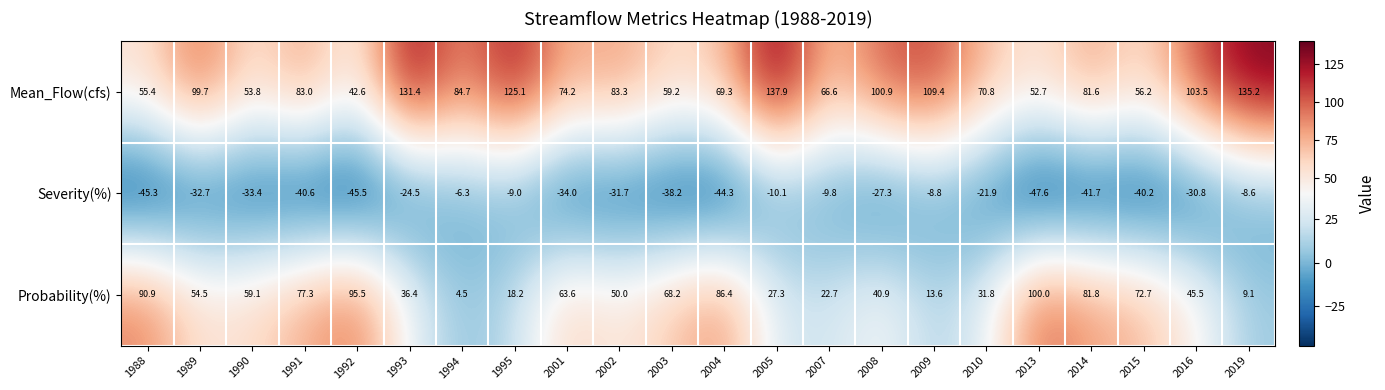

Is it true that Severity(%) equals -5.9 at 1995?

False